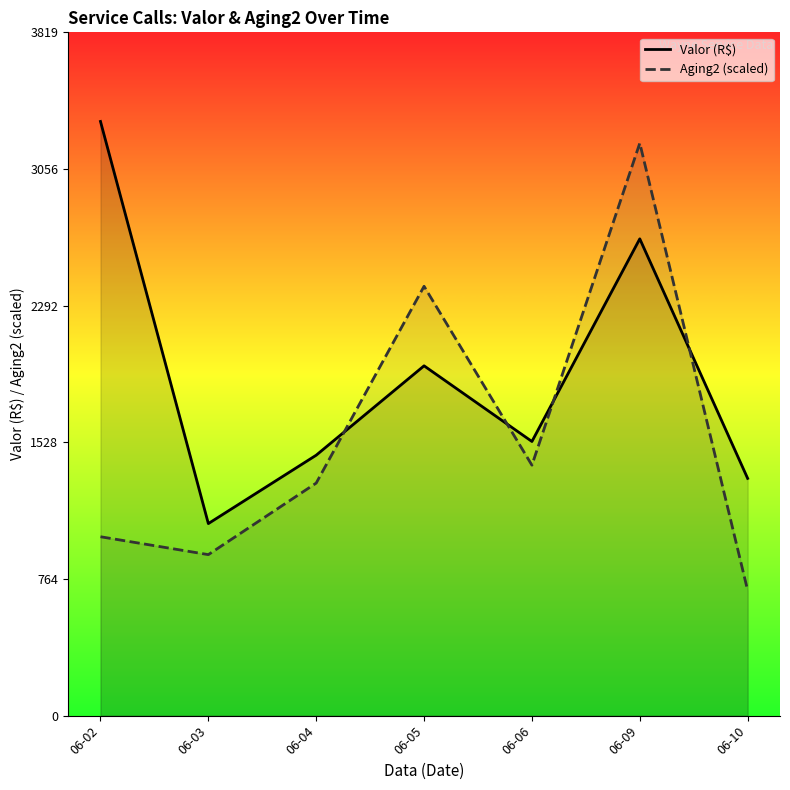

What is the value of the Aging2 (scaled) point at the 7th from the left?

700.0